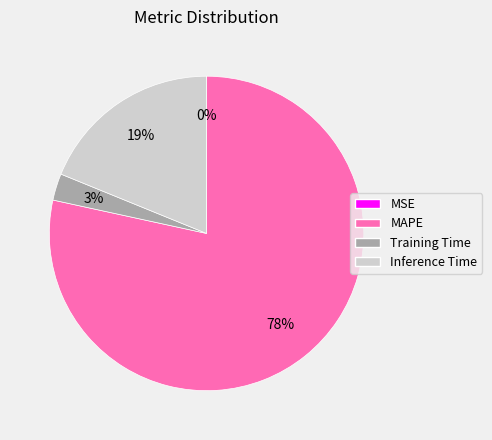

Do MAPE and Training Time together represent more than half of the pie?

Yes